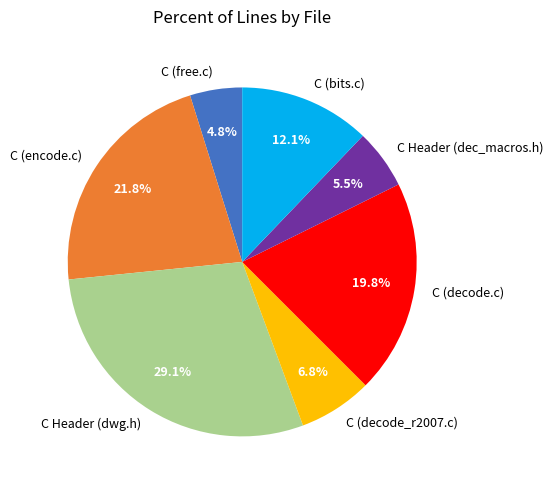

How much of the chart is everything except C (bits.c)?

87.9%